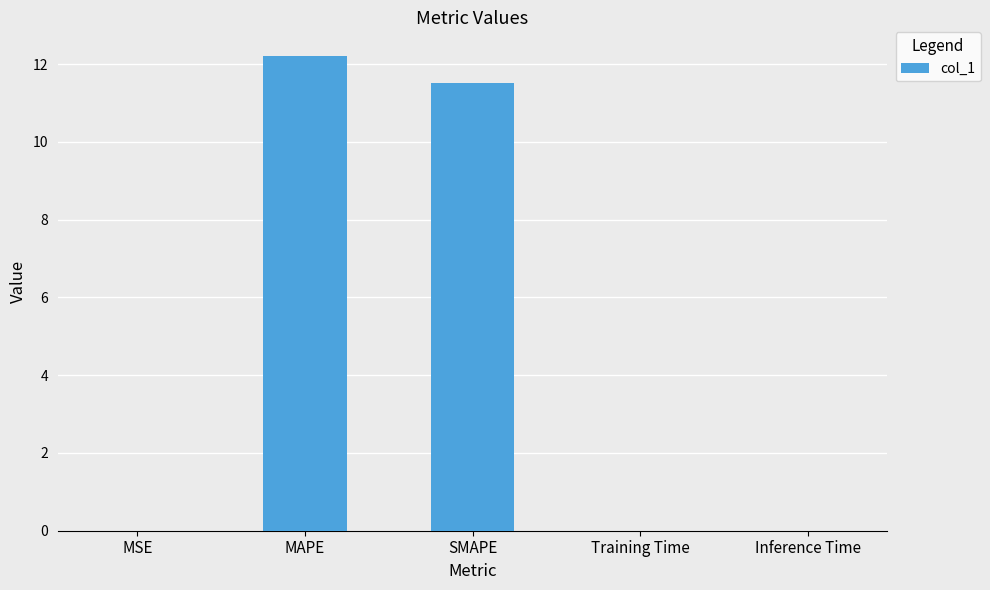

Approximately how many times larger is the value at MAPE compared to SMAPE?

1.1